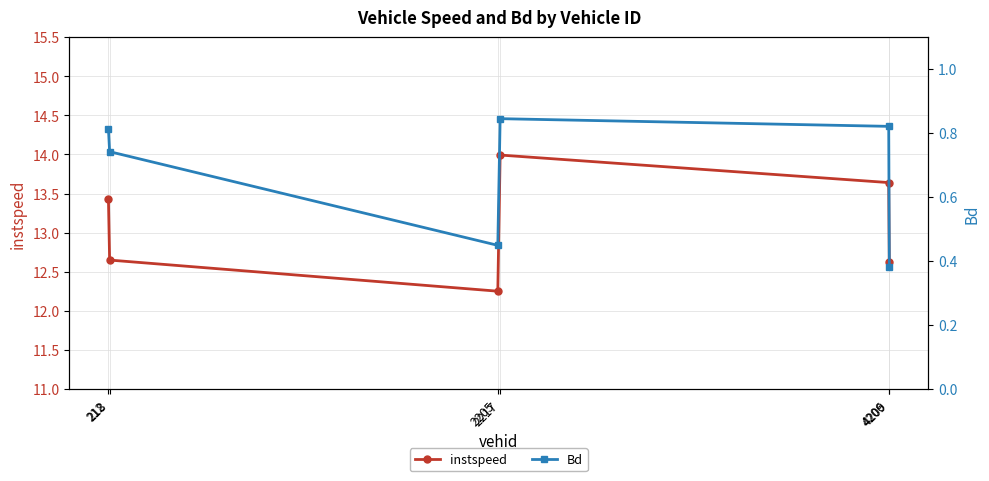

Where is the first local maximum for instspeed?

2217